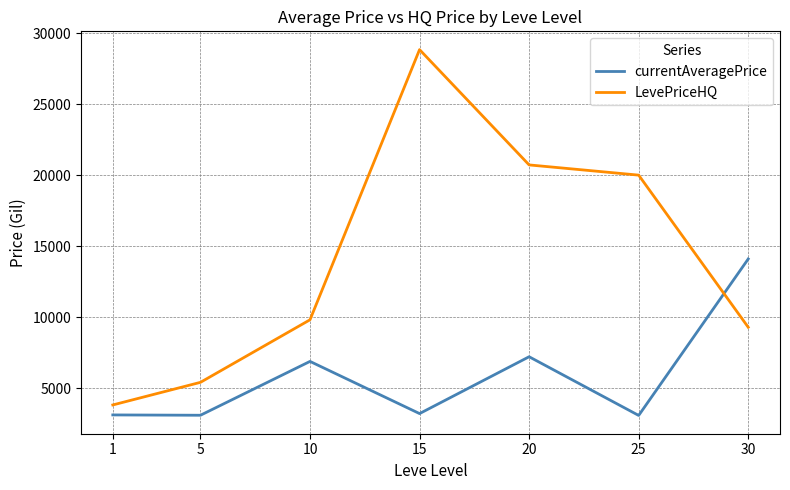

What is the greatest value displayed?

28833.1